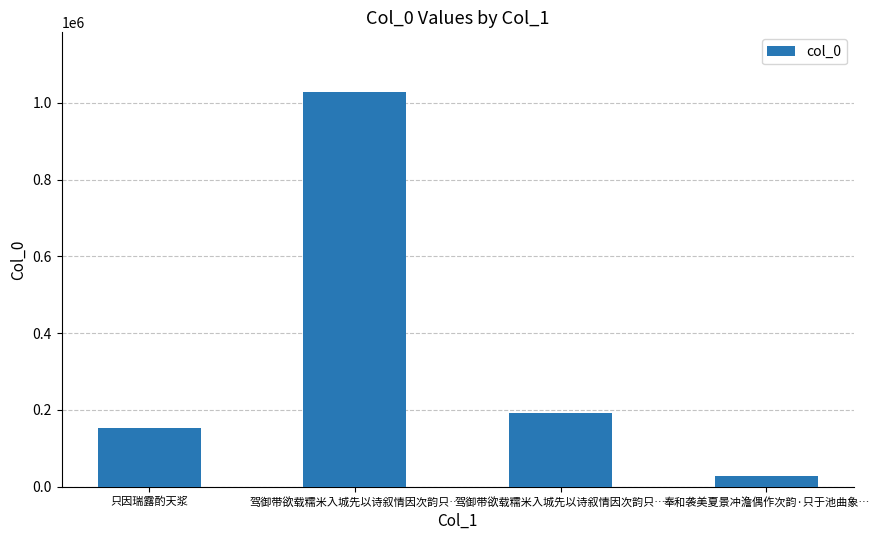

List the labels in order of value, smallest first.

奉和袭美夏景冲澹偶作次韵·只于池曲象…, 只因瑞露酌天浆, 驾御带欲载糯米入城先以诗叙情因次韵只…, 驾御带欲载糯米入城先以诗叙情因次韵只…